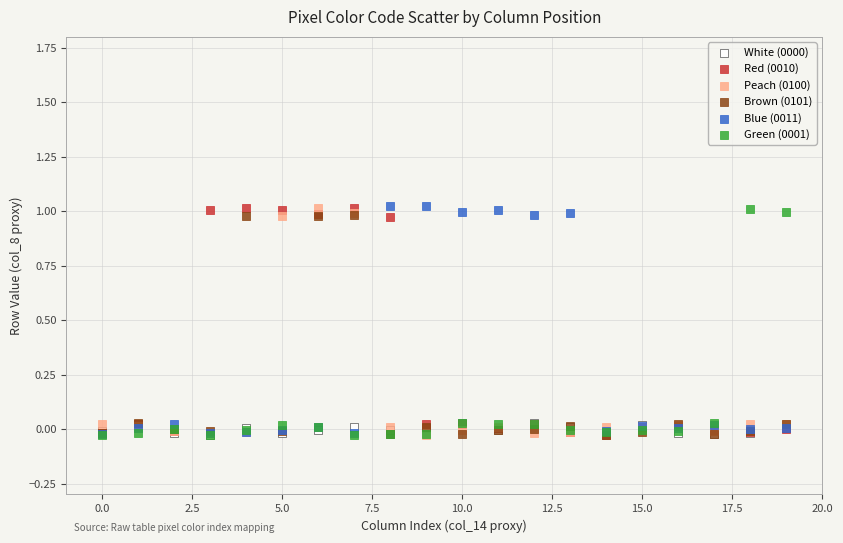

What are all the series names shown in the legend?

White (0000), Red (0010), Peach (0100), Brown (0101), Blue (0011), Green (0001)